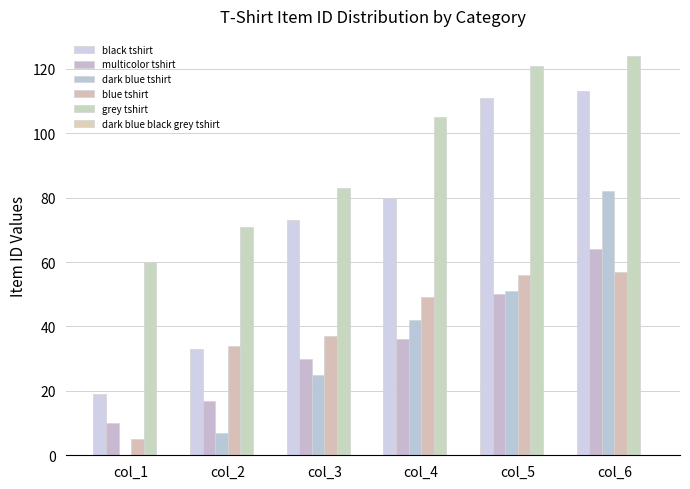

Does the chart contain stacked bars?

No